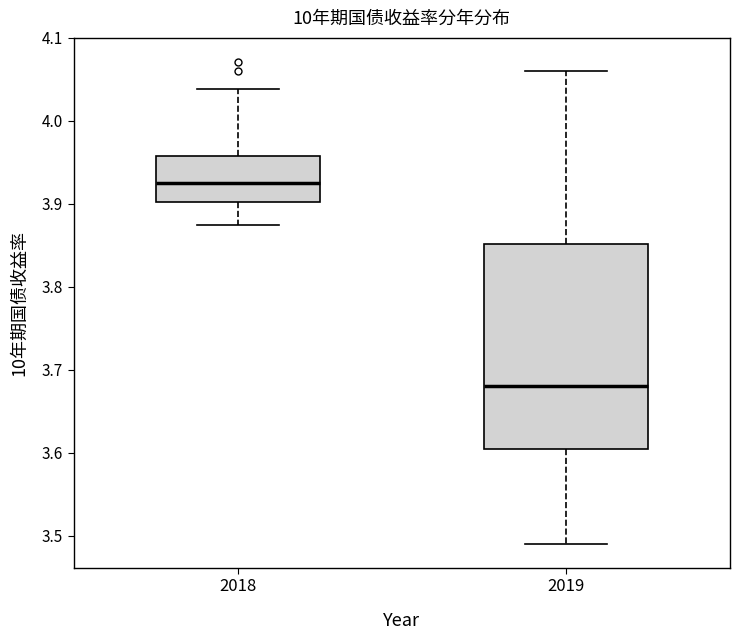

Reading left to right, read every box against the y-axis: the position of its median line, the range the box covers, and the ends of its whiskers. The values are not printed on the chart, so give them approximately, as read against the axis.

2018: median 3.93, box 3.90 to 3.96, whiskers 3.87 to 4.04
2019: median 3.68, box 3.60 to 3.85, whiskers 3.49 to 4.06